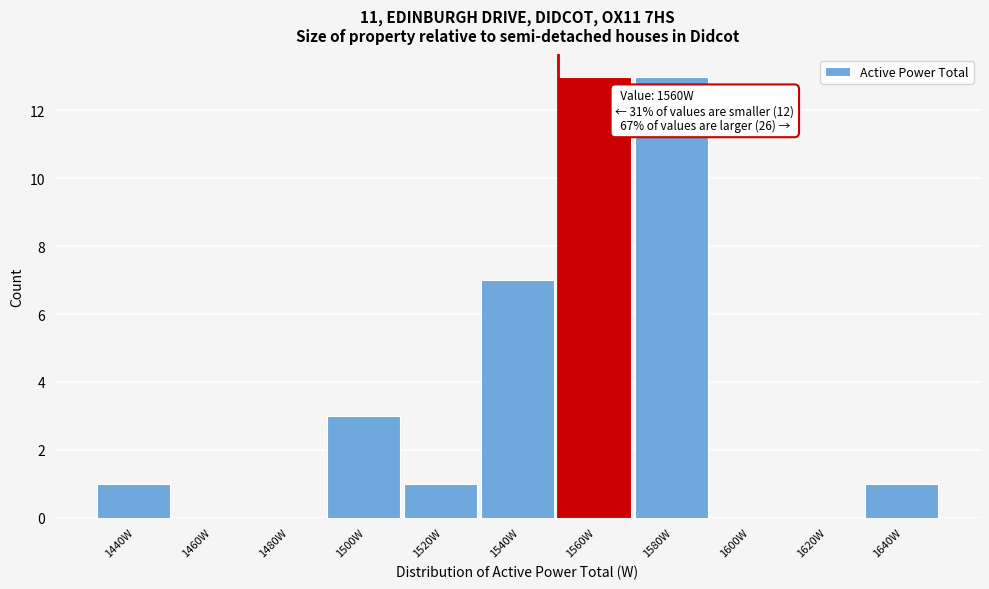

Reading left to right, list all the values displayed in this chart.

1440W=1	1460W=0	1480W=0	1500W=3	1520W=1	1540W=7	1560W=13	1580W=13	1600W=0	1620W=0	1640W=1